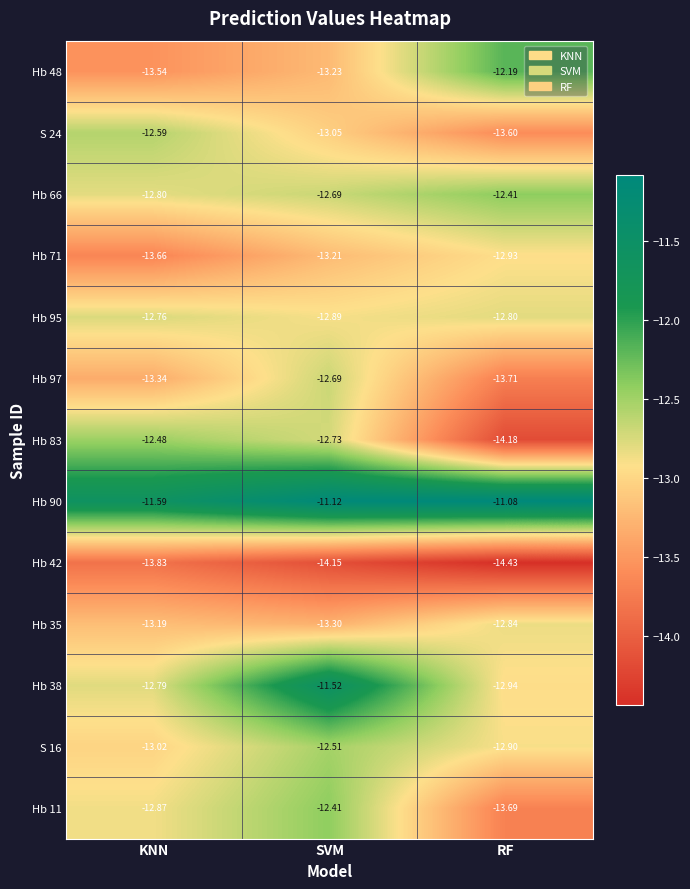

Which category has the lowest value in the Hb 90 series?

KNN